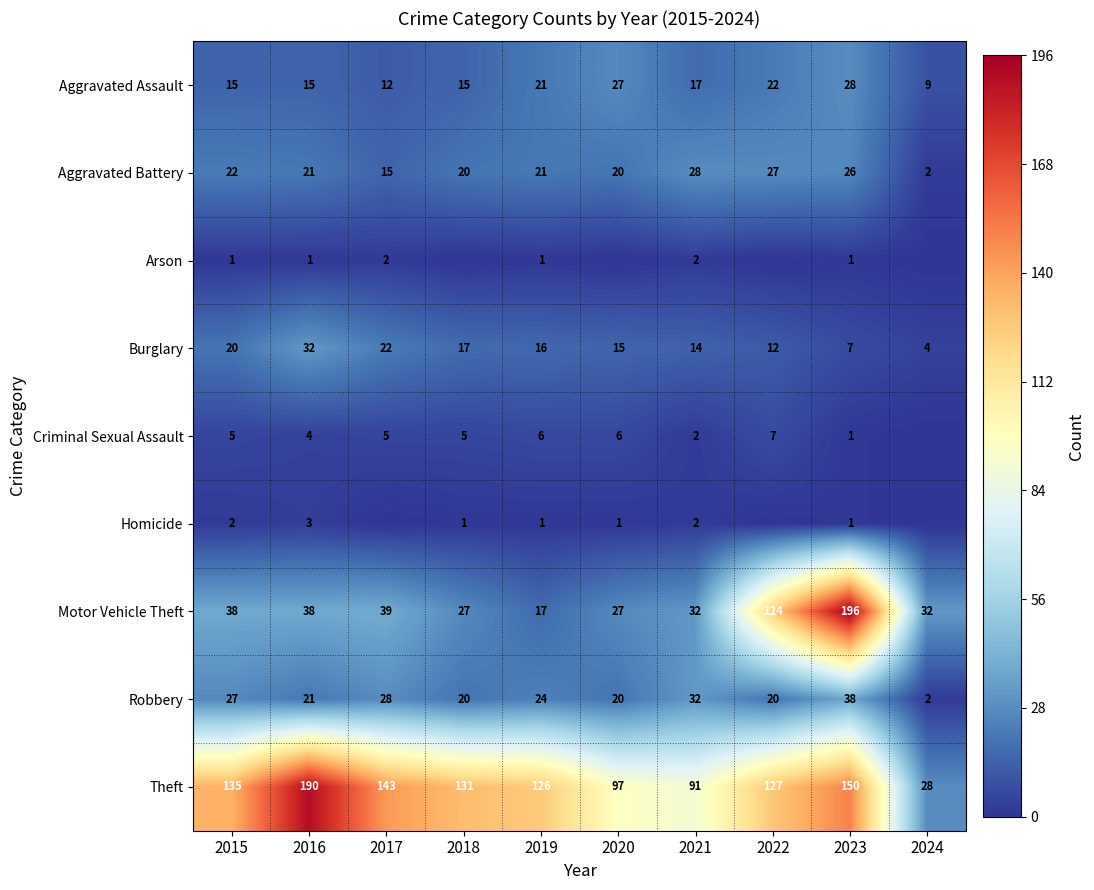

Is the value of Burglary at 2022 greater than the value of Aggravated Battery at 2017?

No